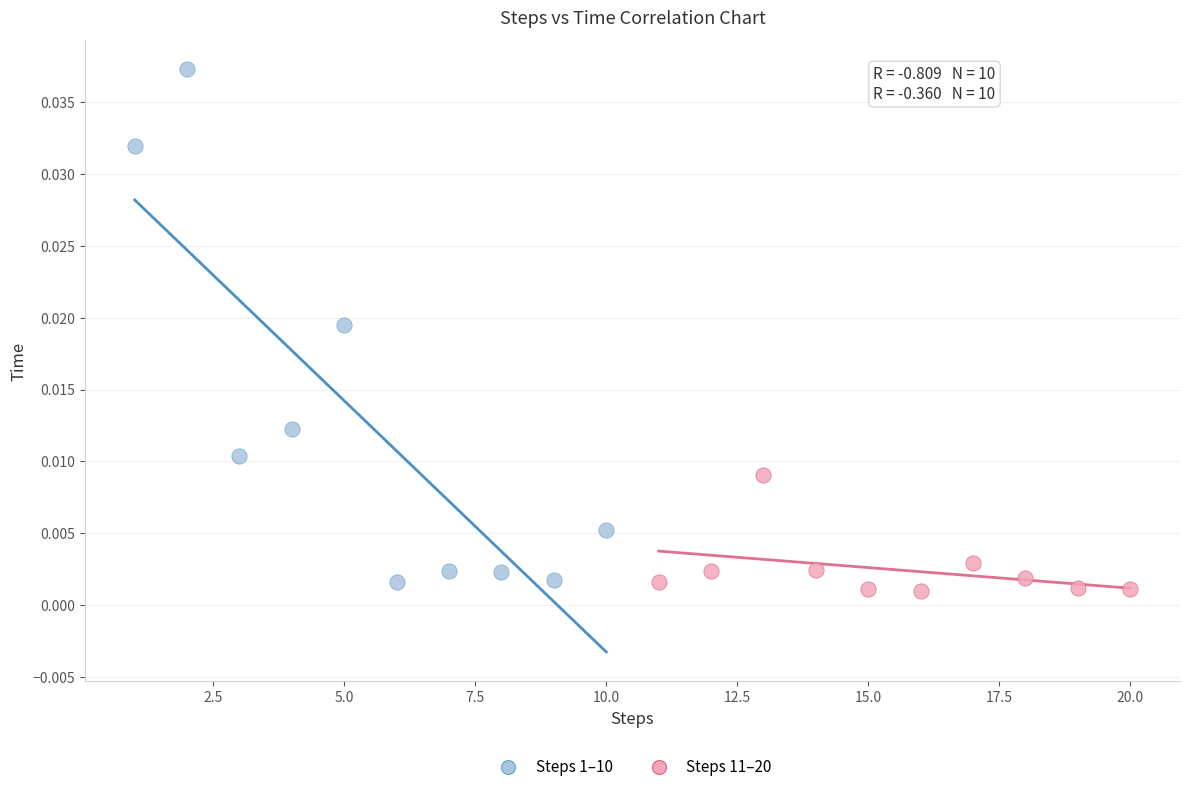

Which series has the largest Y range (max minus min)?

Steps 1–10